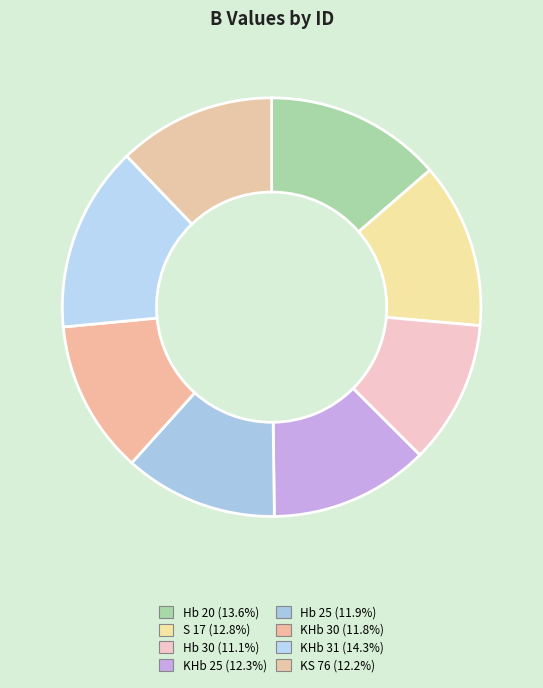

Is it true that Hb 25 is 1% of the pie?

False